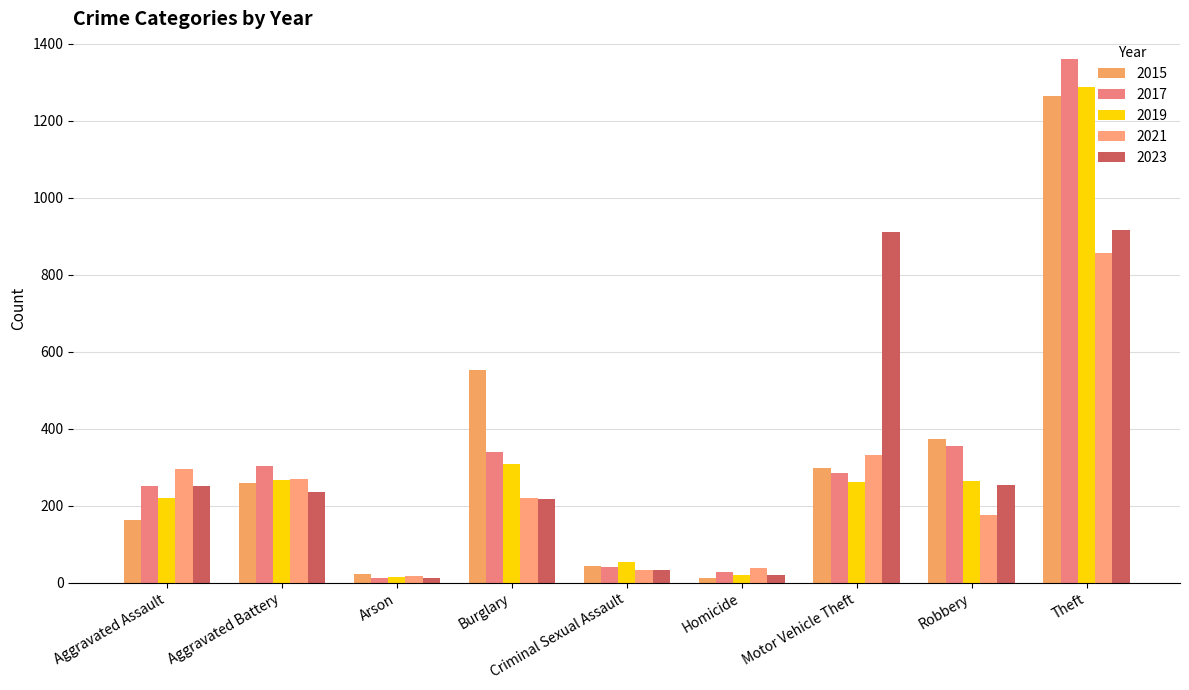

What is the difference between the second highest and minimum values in the 2019 series?

292